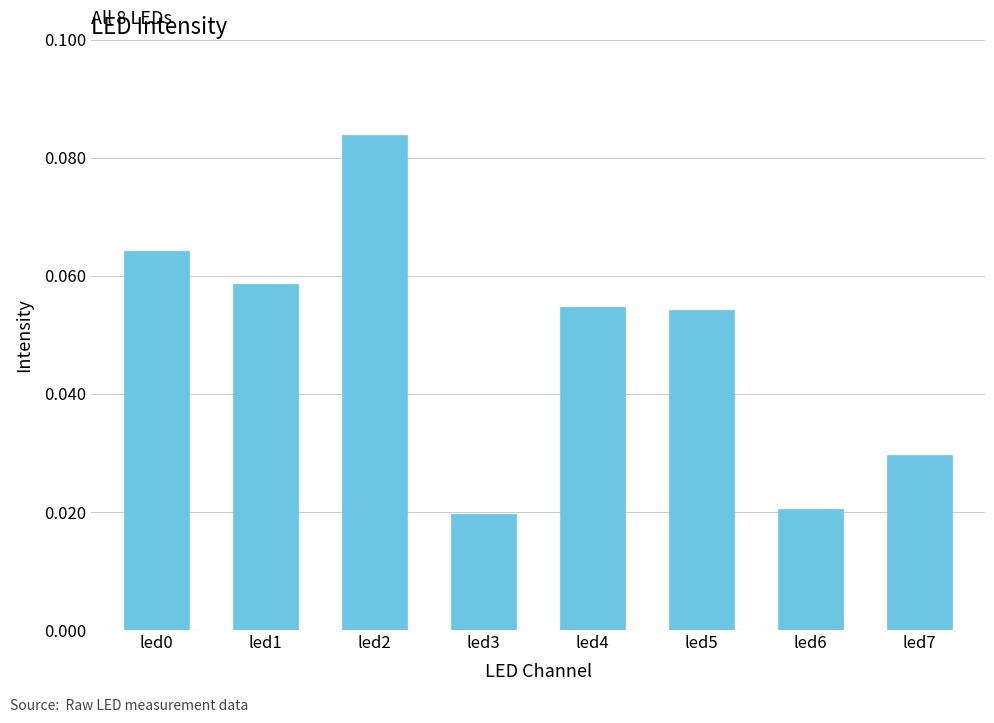

Which has a higher value, led7 or led5?

led5